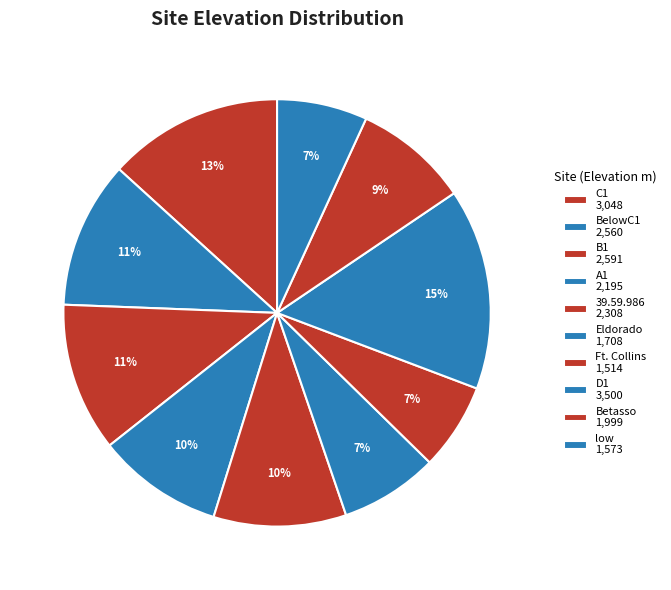

Is it true that C1 is 13% of the pie?

True